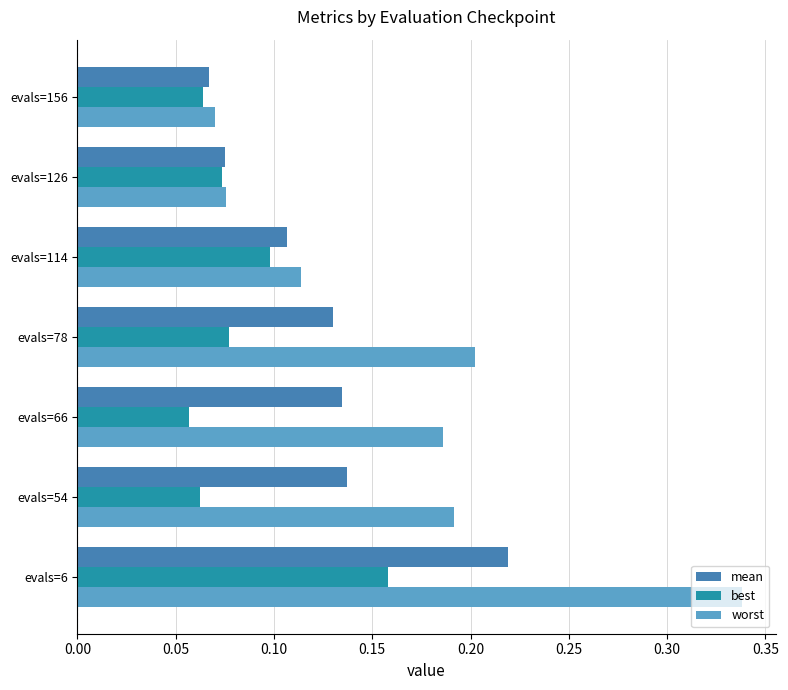

What is the sum of all worst values?

1.2